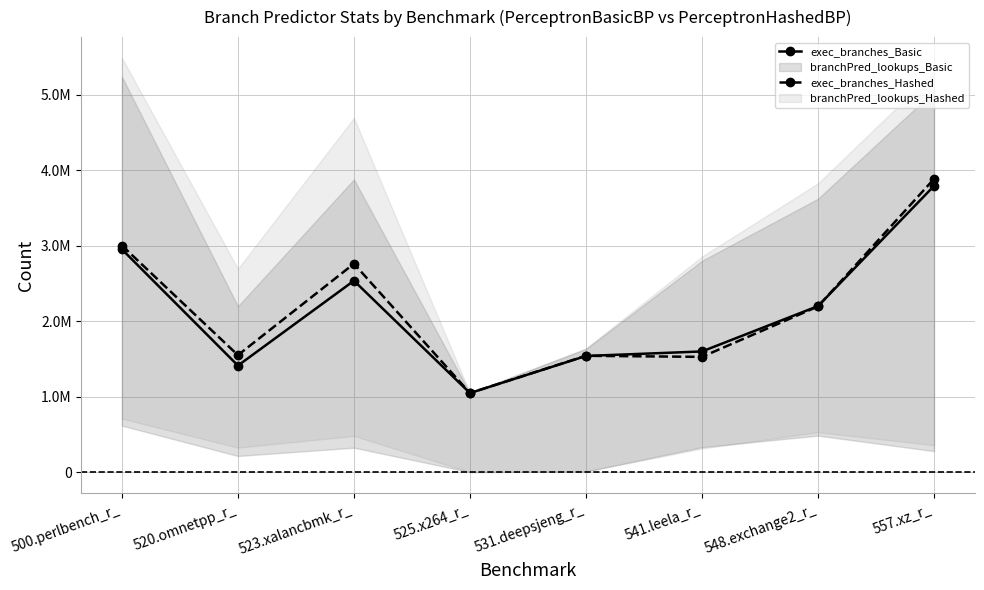

The value of exec_branches_Hashed at 557.xz_r_ is 5391280. True or false?

False